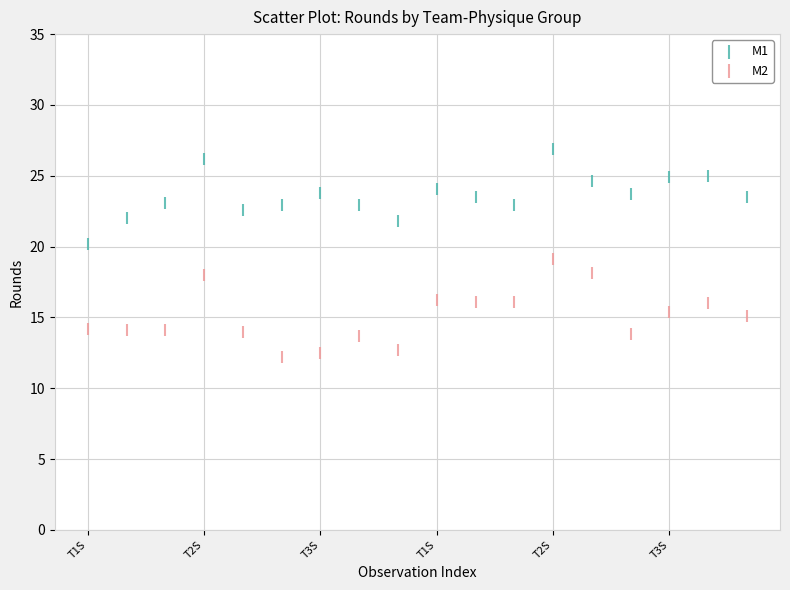

Which series contains the lowest Y value?

M2